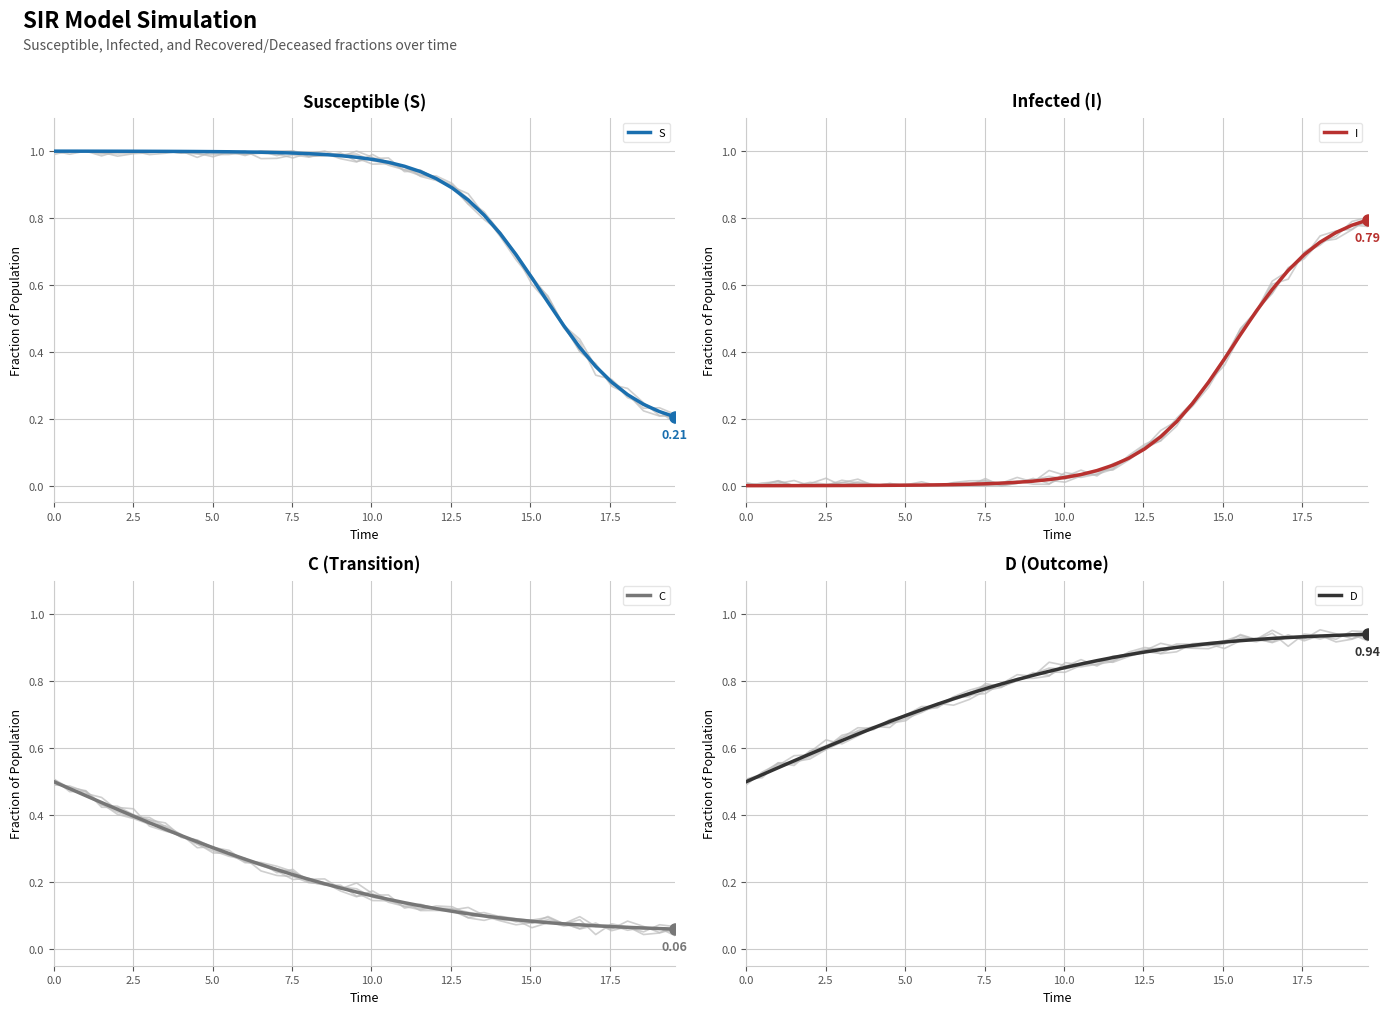

True or false: S and C cross at least once.

False